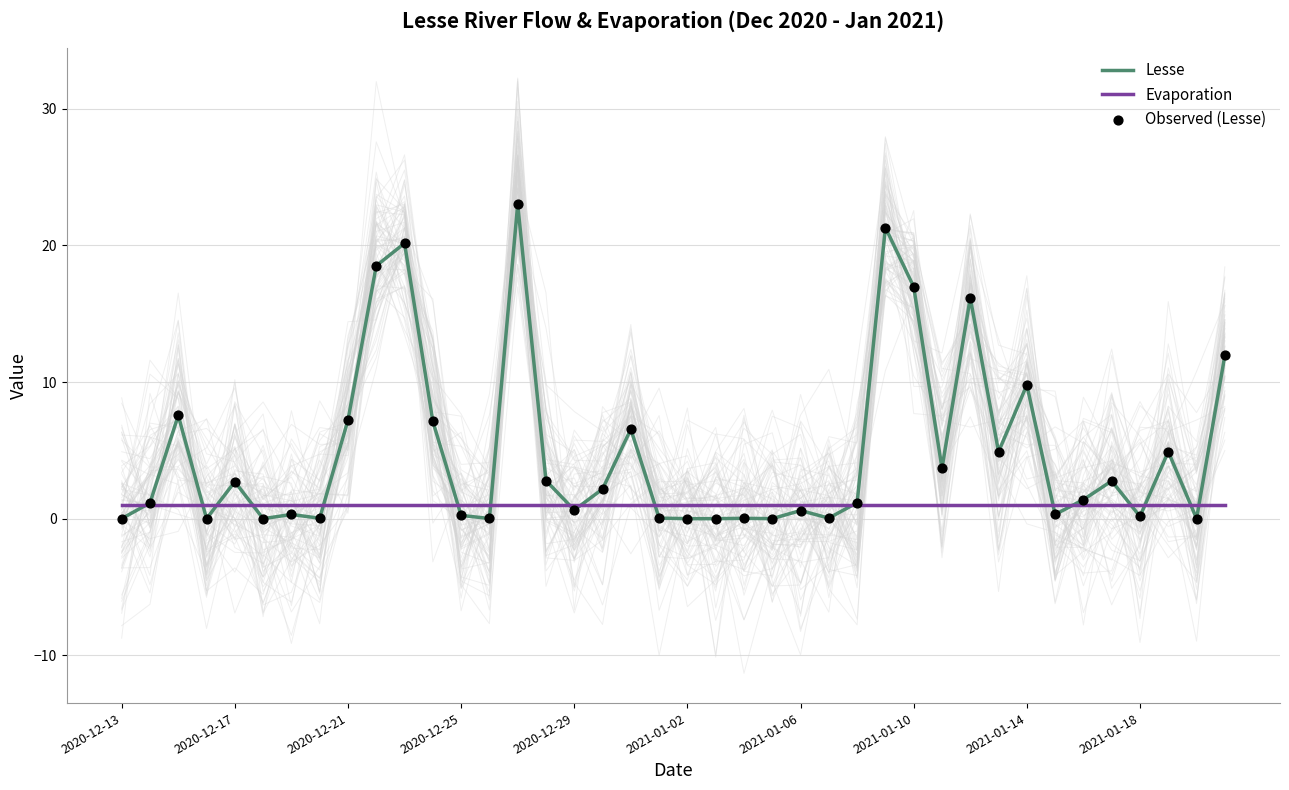

Which series contains the lowest Y value?

Lesse